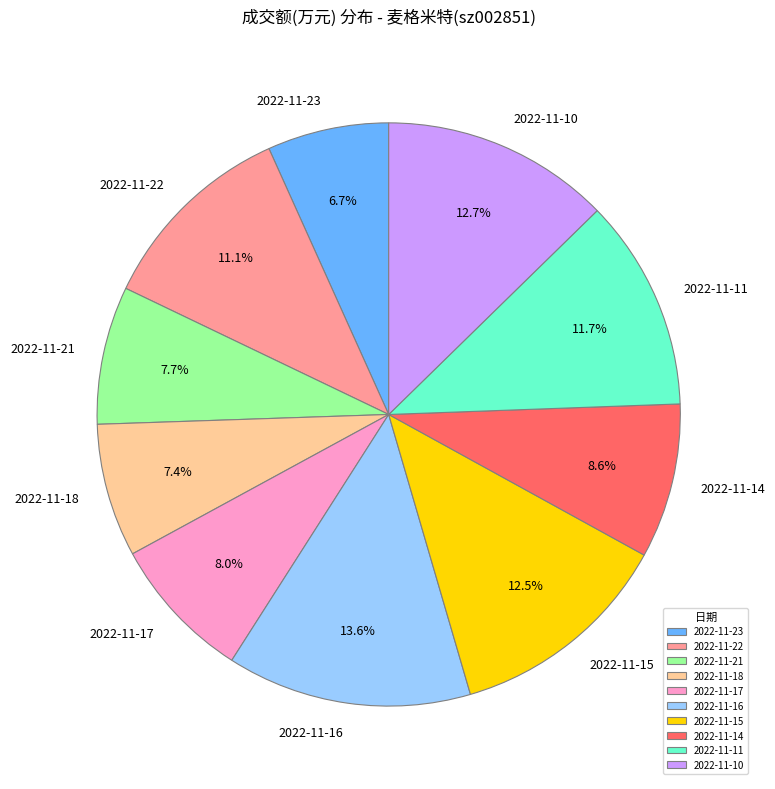

Which slice is the largest?

2022-11-16